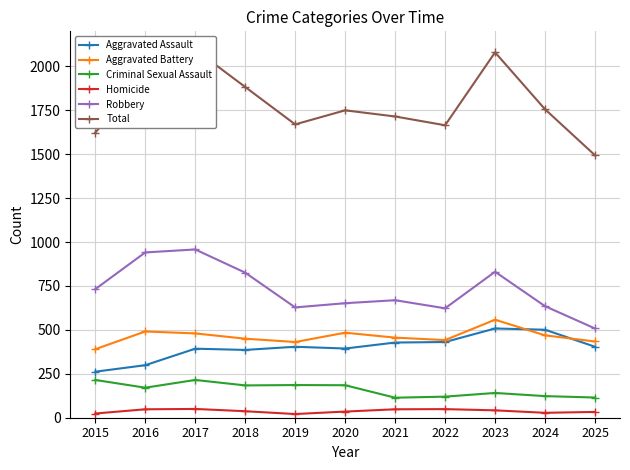

Where is the first local maximum for Criminal Sexual Assault?

2017